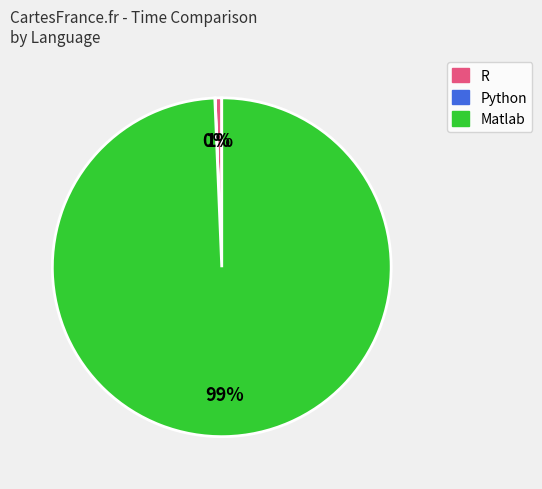

Does any single category account for the majority?

Yes